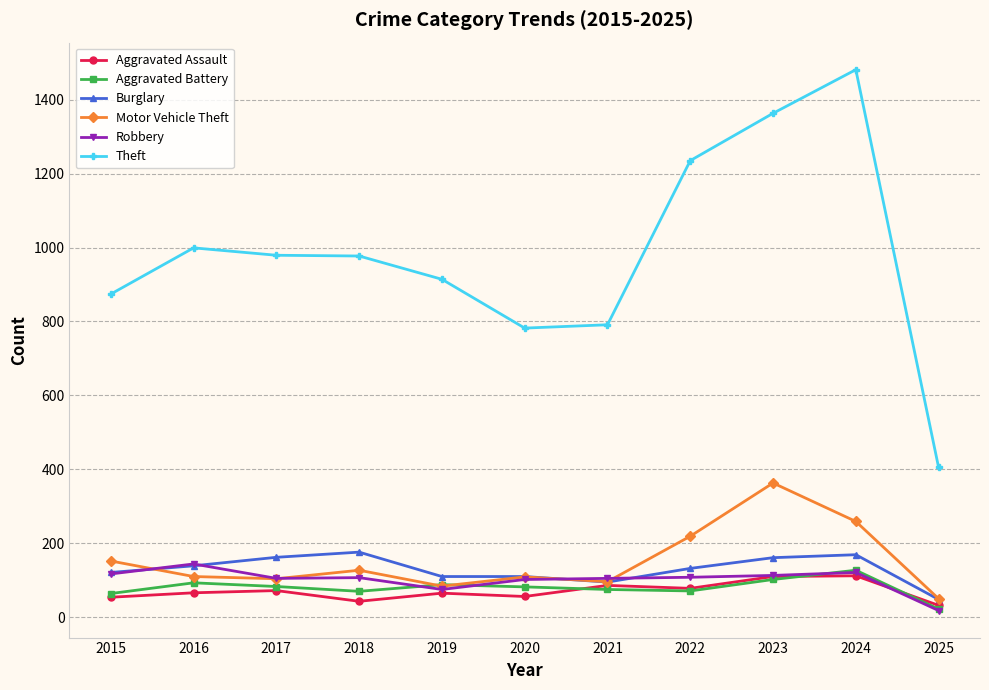

Which series has the largest range (max minus min)?

Theft